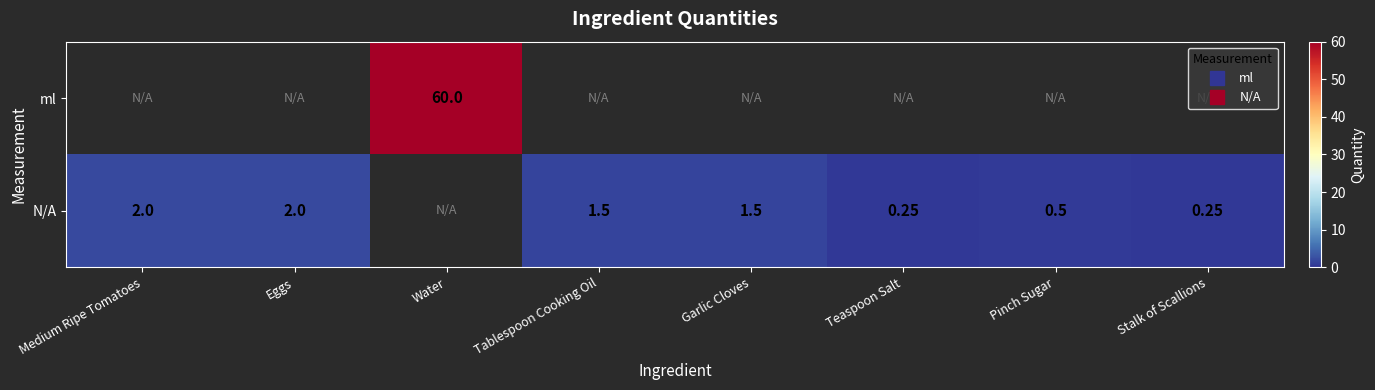

Between Stalk of Scallions and Teaspoon Salt, which is larger?

Teaspoon Salt